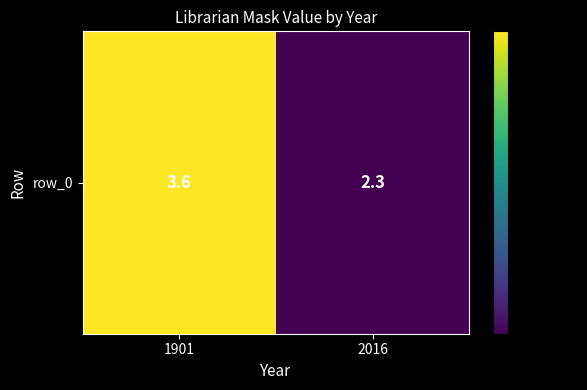

The chart shows a value of 3.6 at 1901. True or false?

True